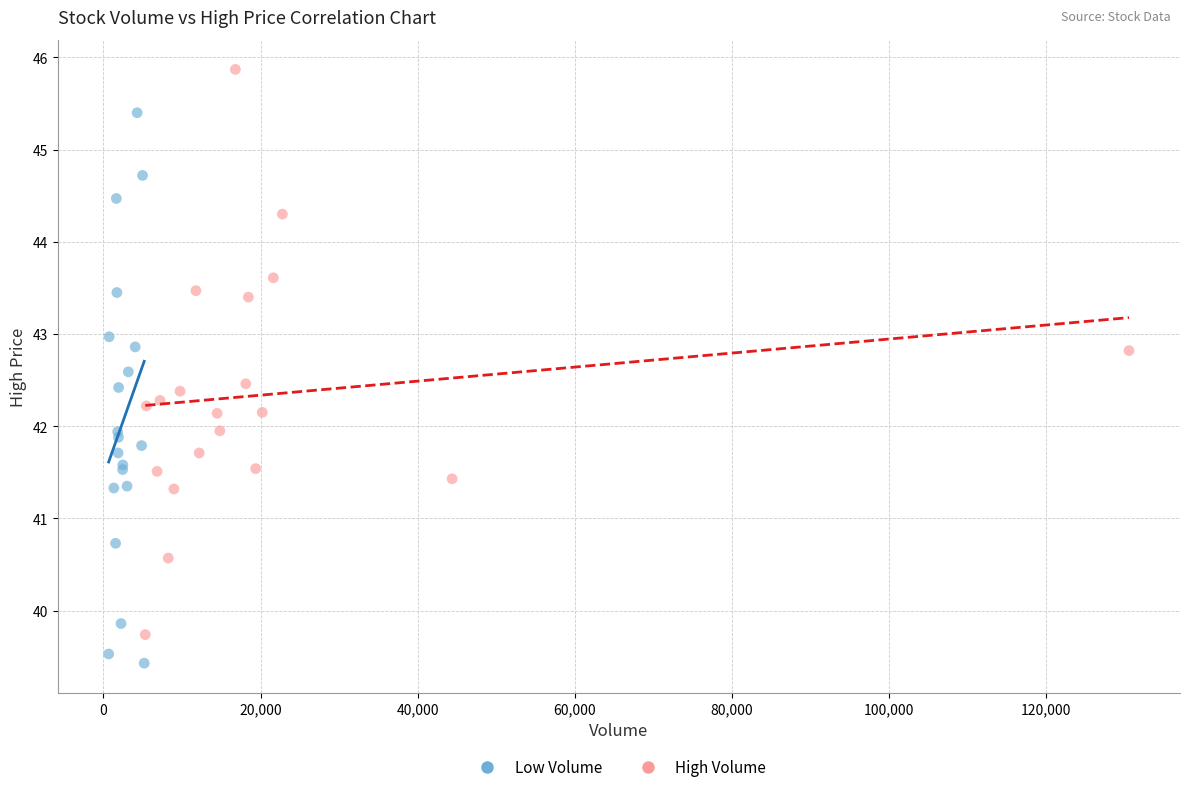

Which series contains the lowest Y value?

Low Volume